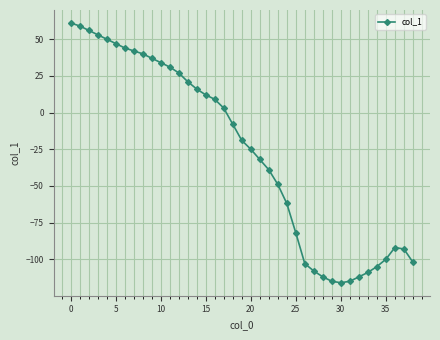

What is the value of the 34th point from the left?

-109